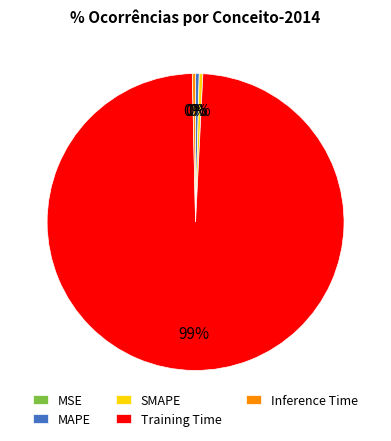

Is it true that SMAPE is 0% of the pie?

True